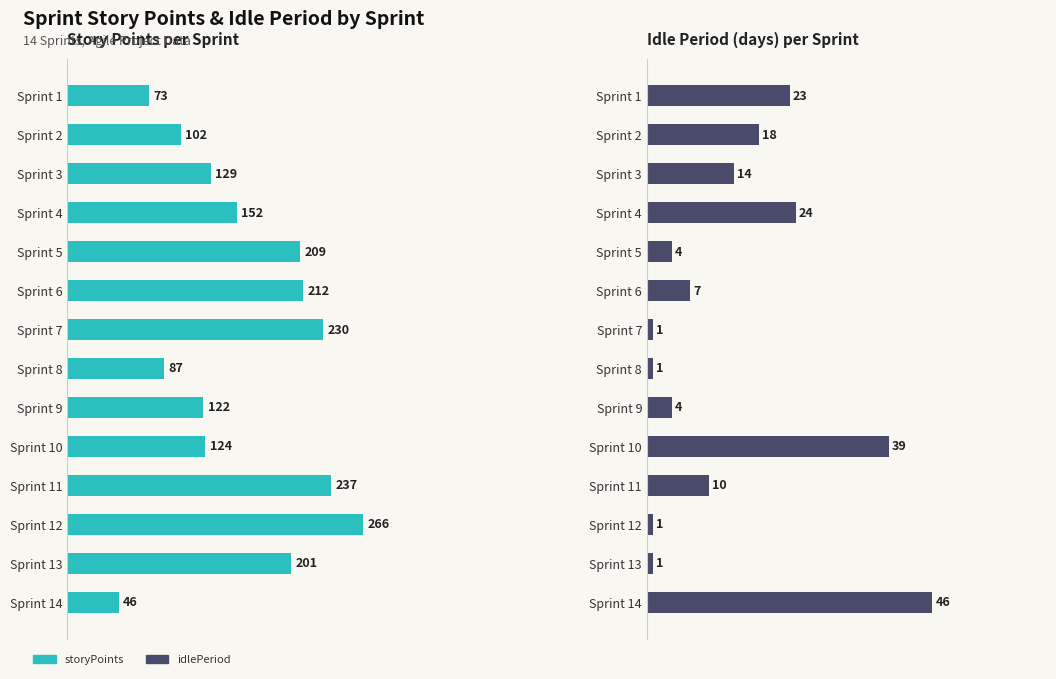

Which series has the largest total across all categories?

storyPoints